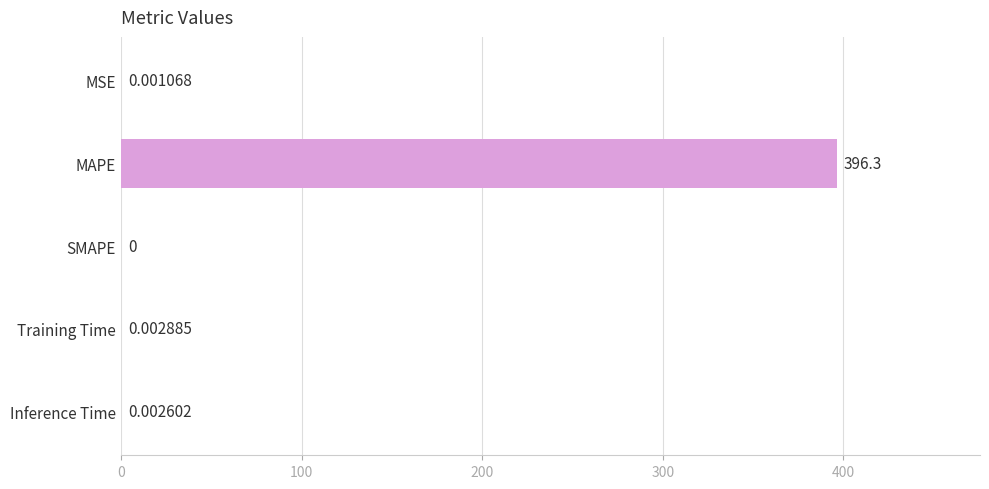

What is the sum of the values at MSE and MAPE?

396.3